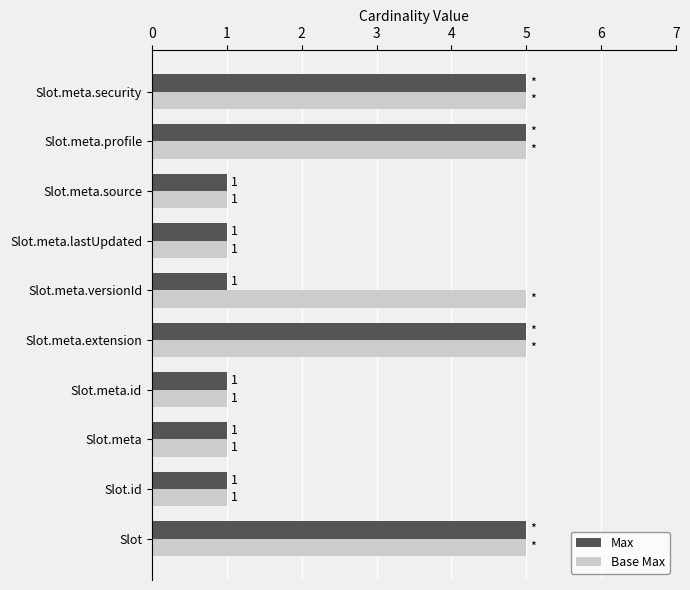

What is the maximum value shown in the chart?

5